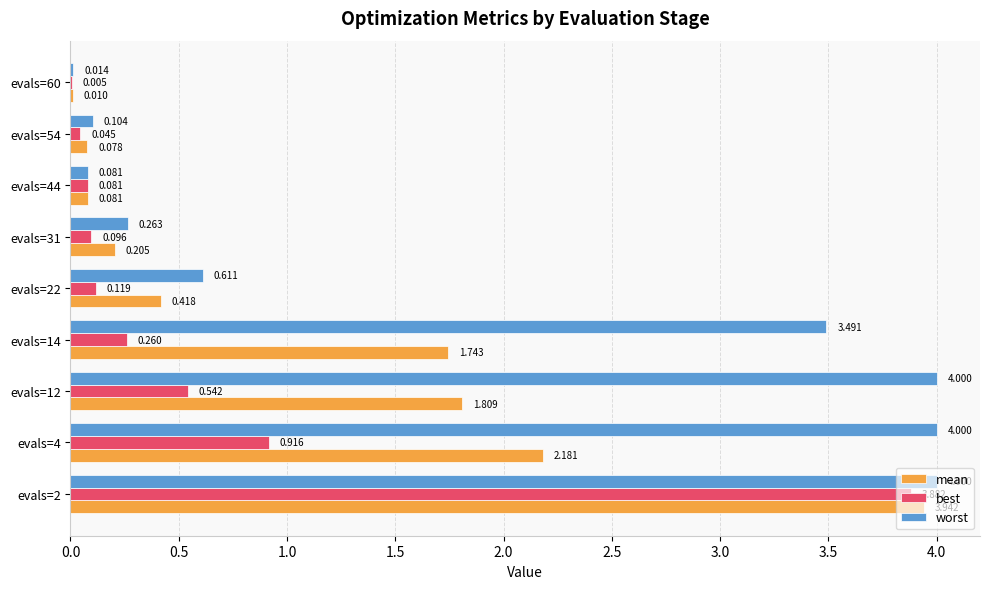

Which series has the largest total across all categories?

worst